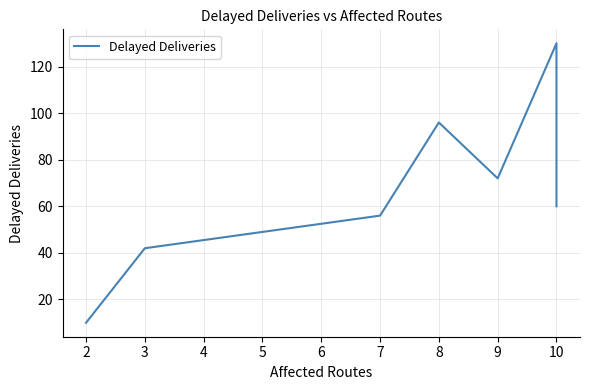

How many data points are less than 60?

3